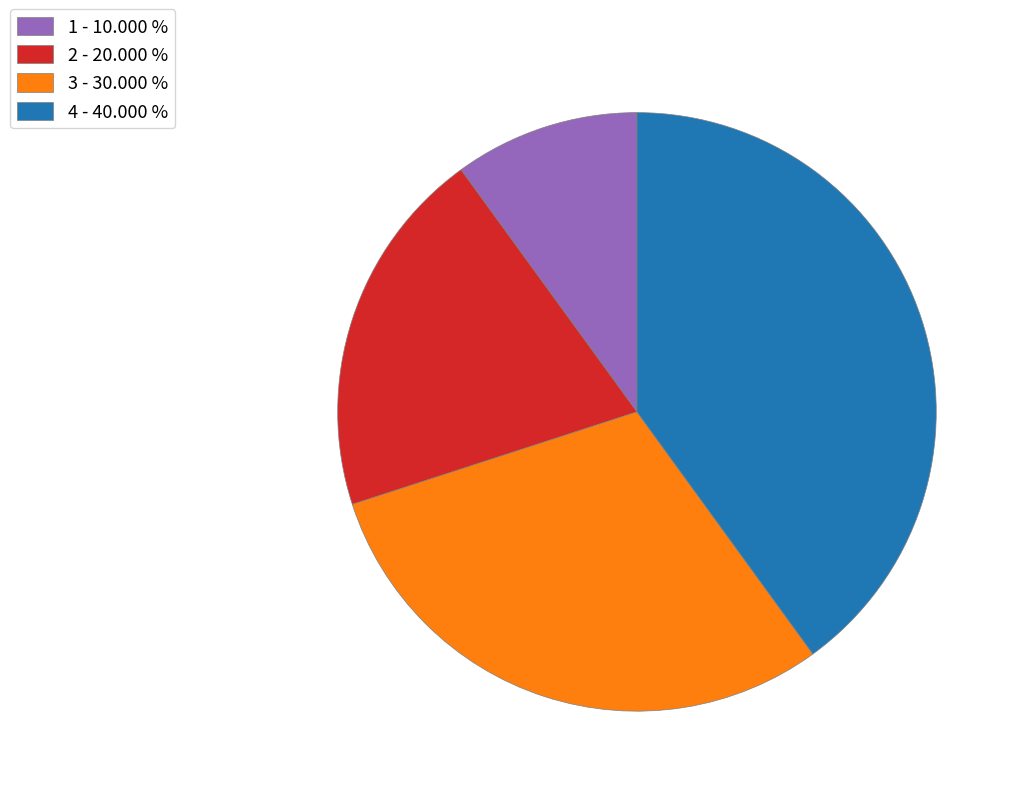

Is it true that 1 is 10% of the pie?

True